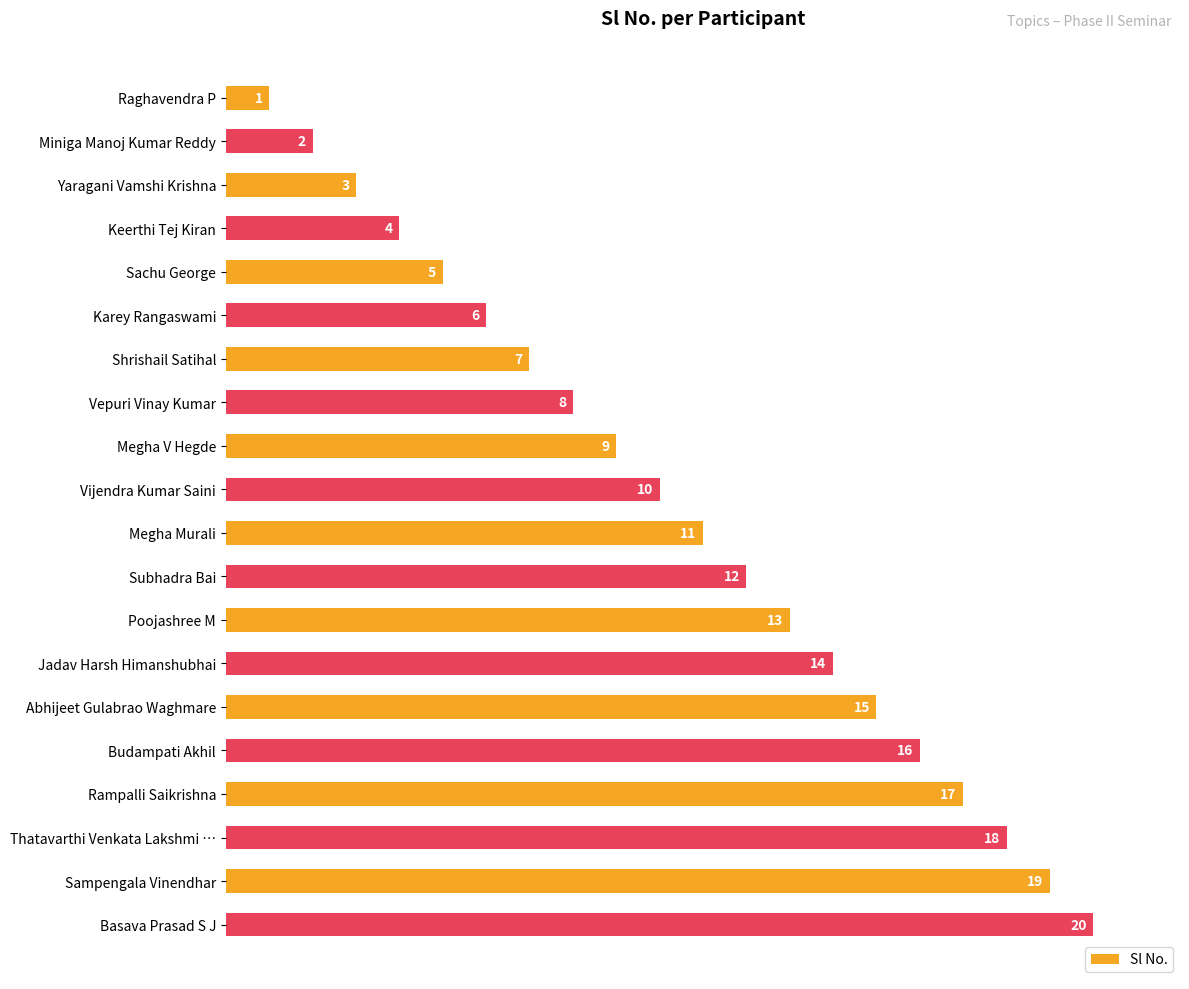

Which has a higher value, Vijendra Kumar Saini or Abhijeet Gulabrao Waghmare?

Abhijeet Gulabrao Waghmare